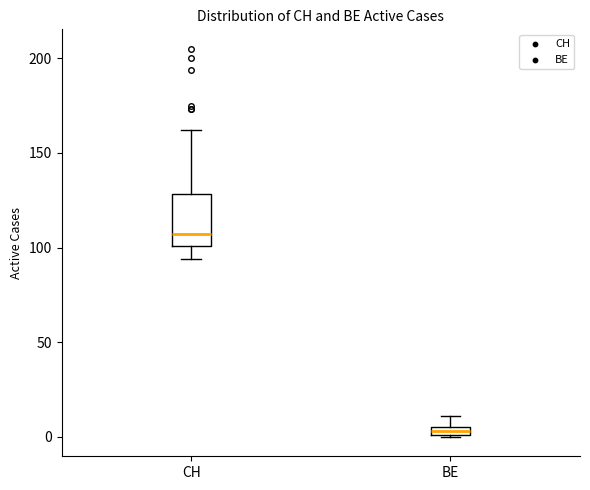

Which box is the tallest, from its lower edge to its upper edge?

CH